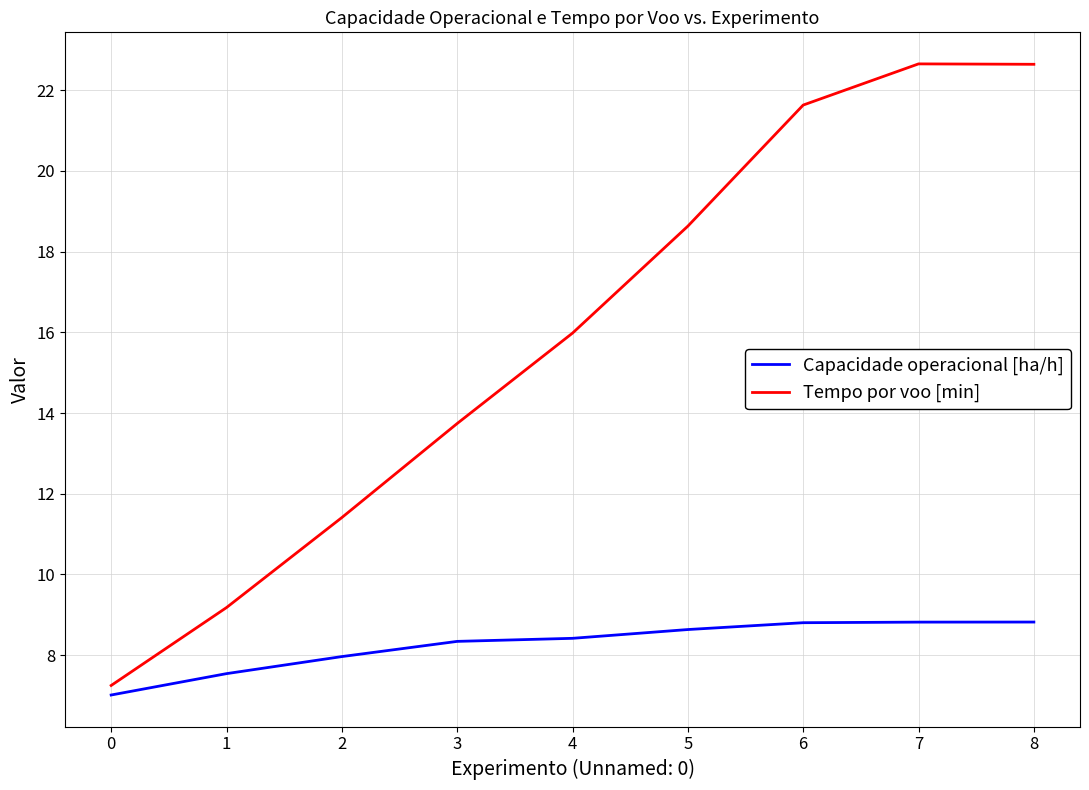

Rank the series by their average value, from highest to lowest.

Tempo por voo [min], Capacidade operacional [ha/h]